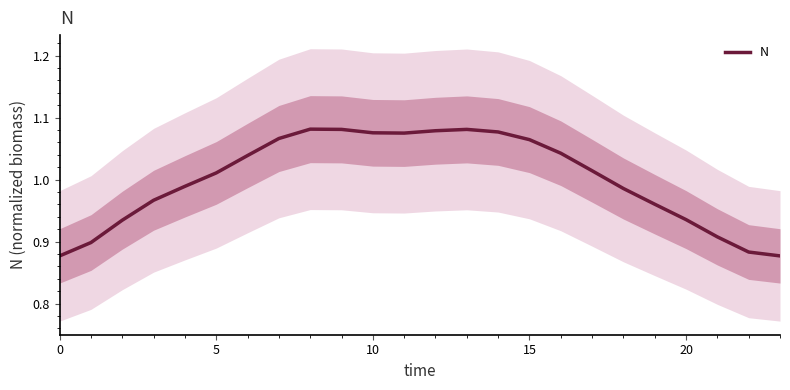

Where does the N series first go above 1?

5